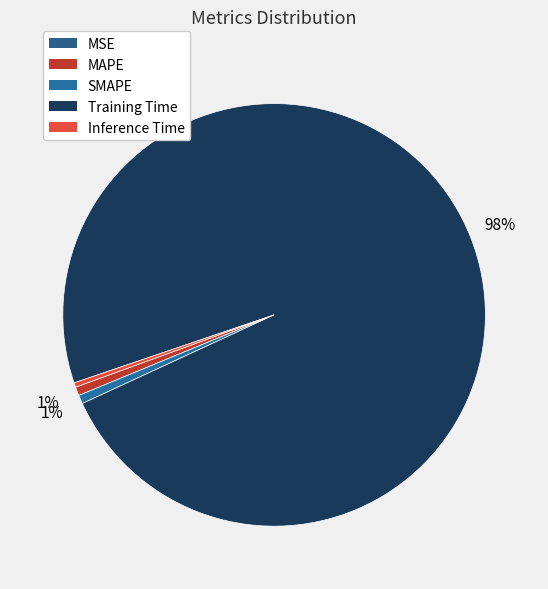

Is it true that MSE is 0% of the pie?

True